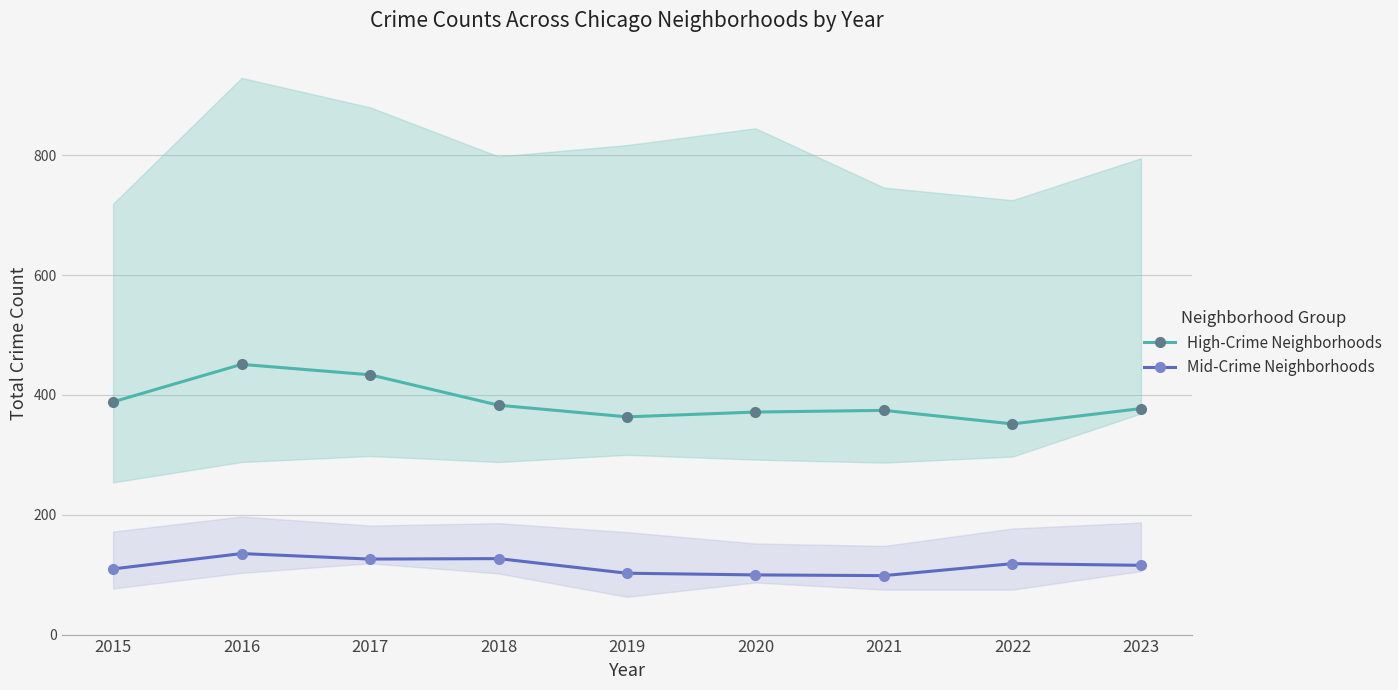

The value of High-Crime Neighborhoods at 2022 is 351.6. True or false?

True